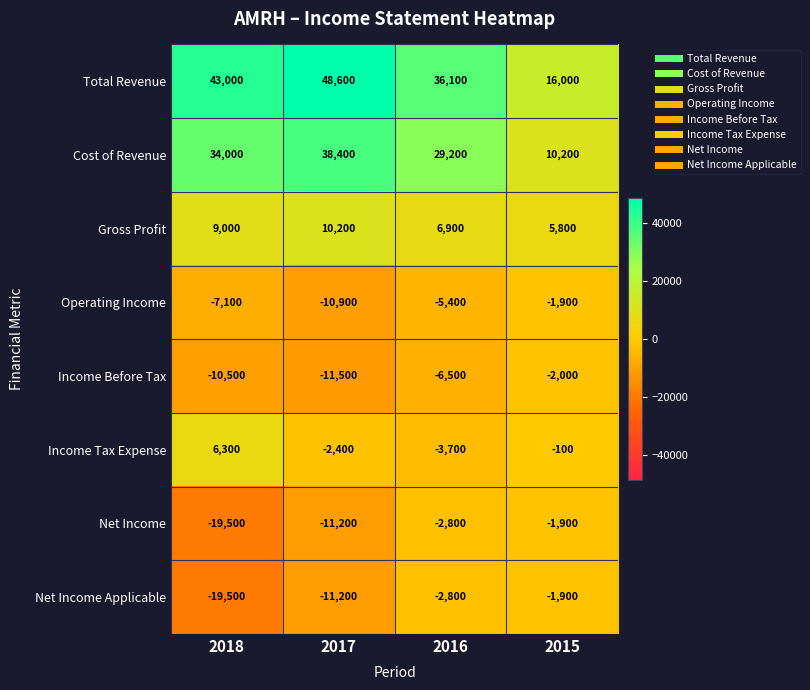

What is the sum of the Income Before Tax values at 2017 and 2018?

-22000